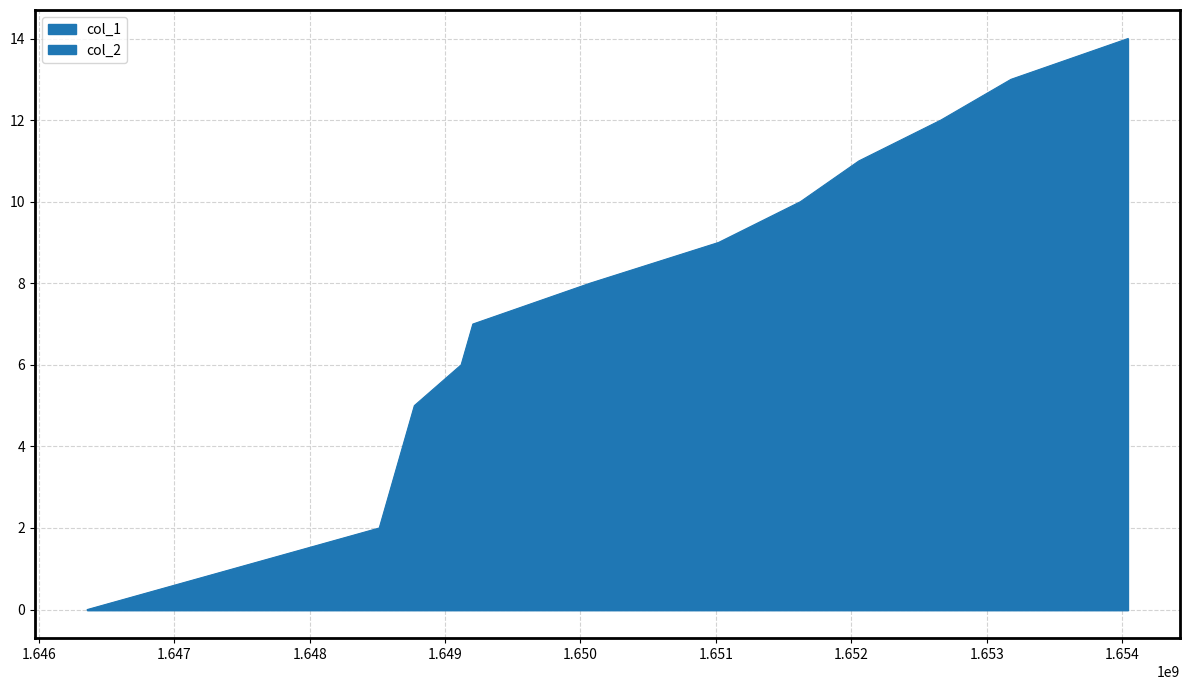

True or false: there are more than 2 points higher than both neighbors.

False